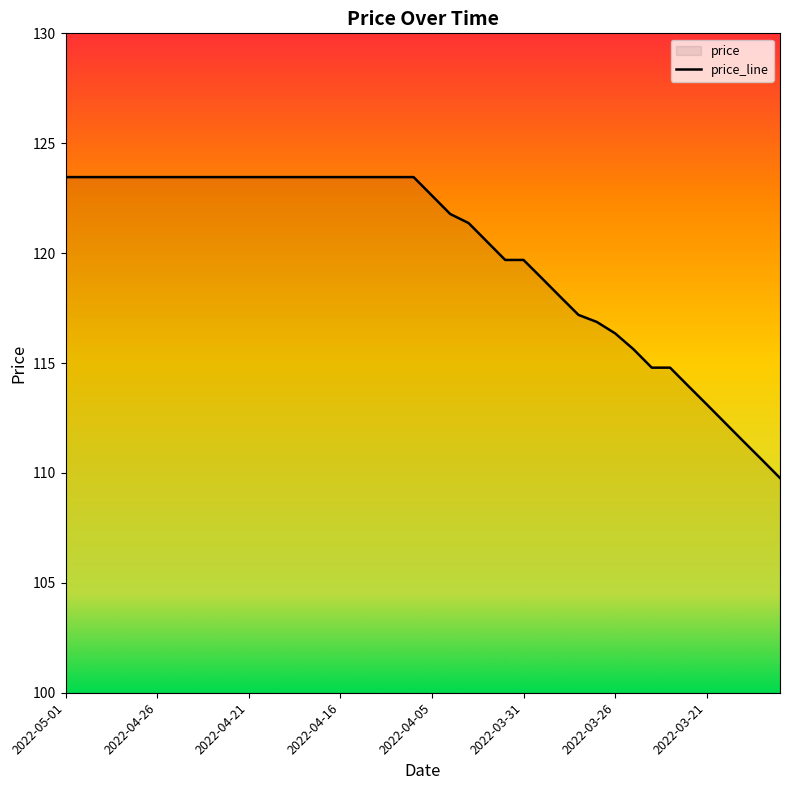

What is the maximum value shown in the chart?

123.5